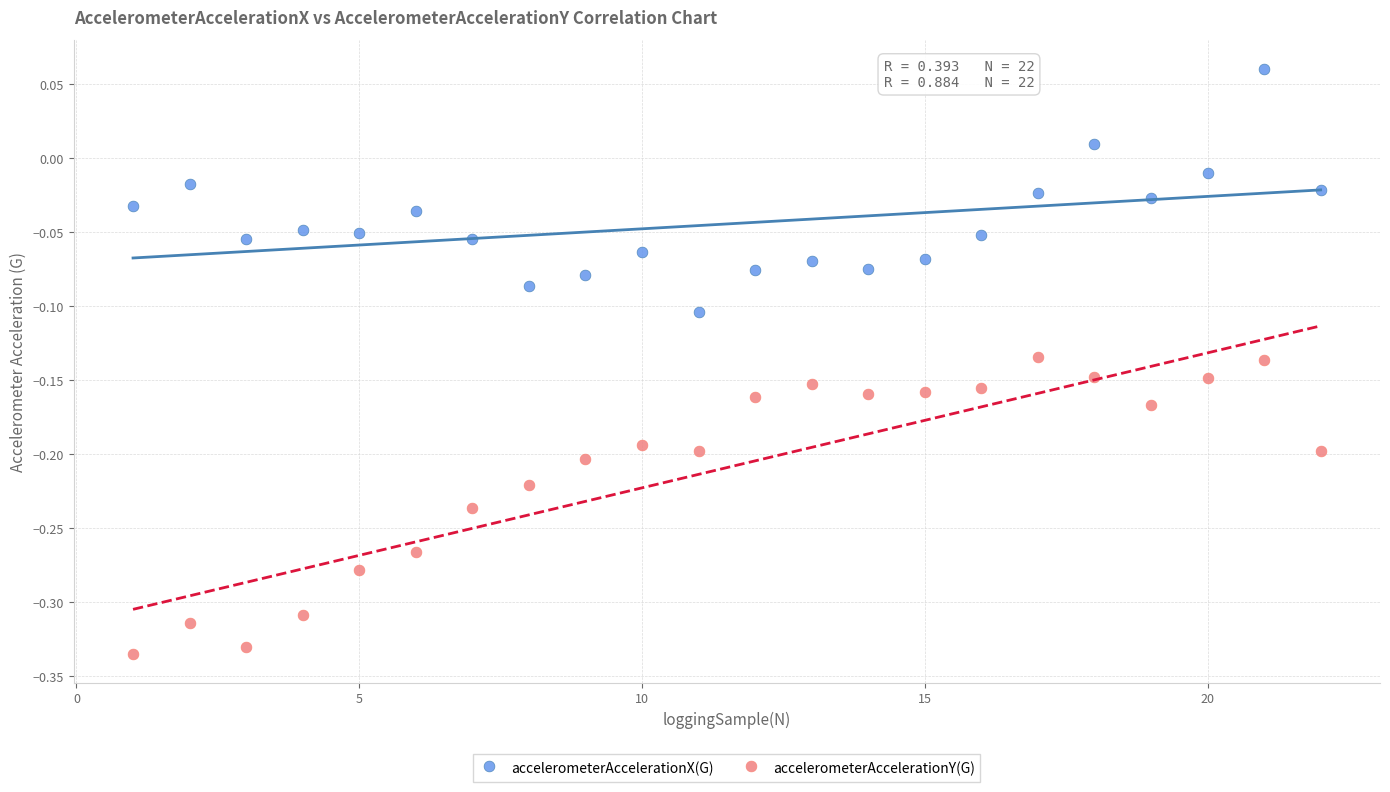

Which series contains the lowest Y value?

accelerometerAccelerationY(G)